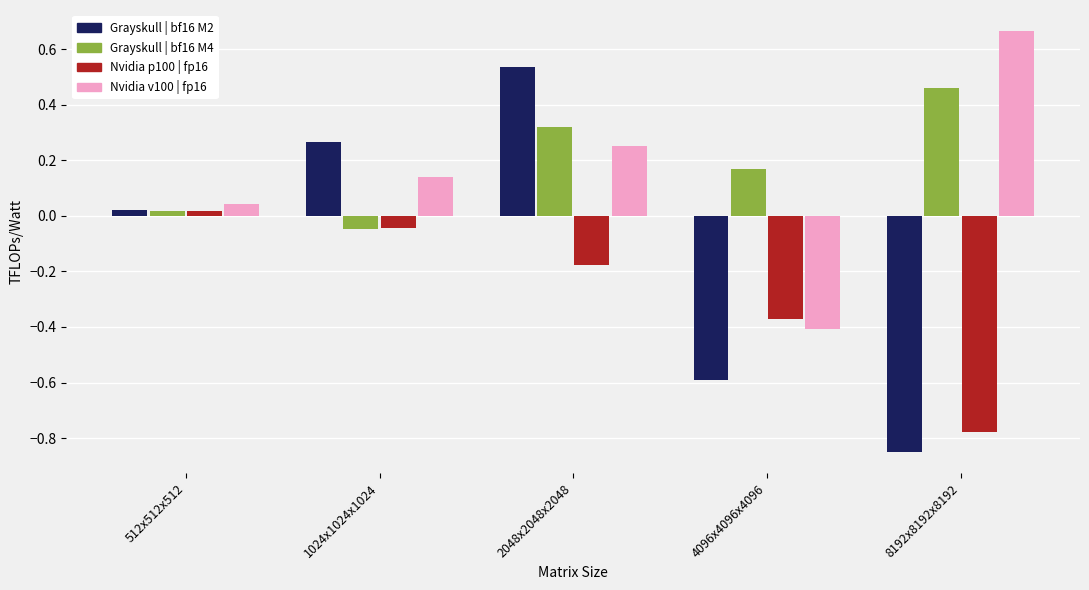

How many data points does each series have?

5